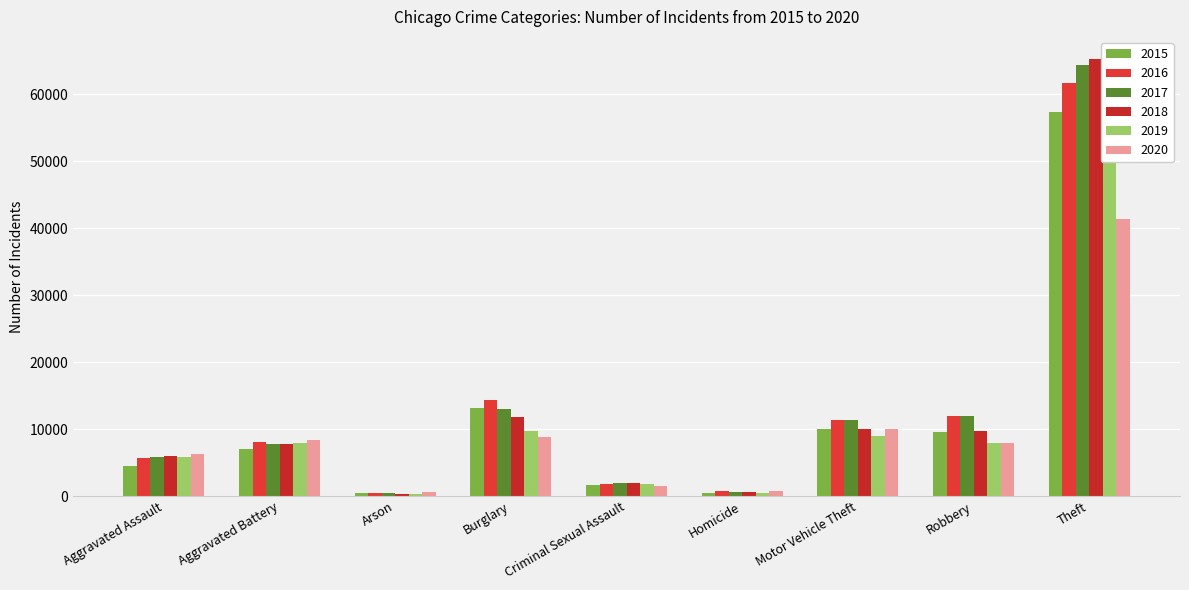

Reading left to right, list all the values displayed in this chart.

2015: 4480	7018	448	13184	1660	496	10068	9638	57350
2016: 5712	8085	515	14289	1816	786	11286	11960	61618
2017: 5793	7845	444	13001	1936	672	11380	11880	64380
2018: 6001	7735	373	11746	1970	589	9983	9679	65282
2019: 5840	7857	376	9639	1868	498	8978	7994	62480
2020: 6263	8319	589	8755	1444	787	9955	7855	41305